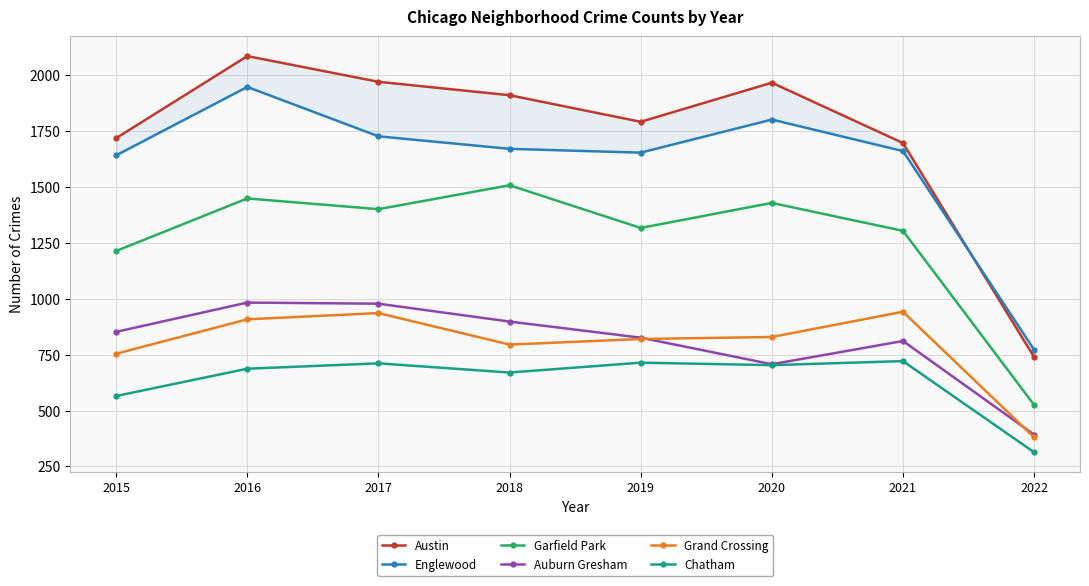

True or false: Chatham has more than 0 points higher than both neighbors.

True